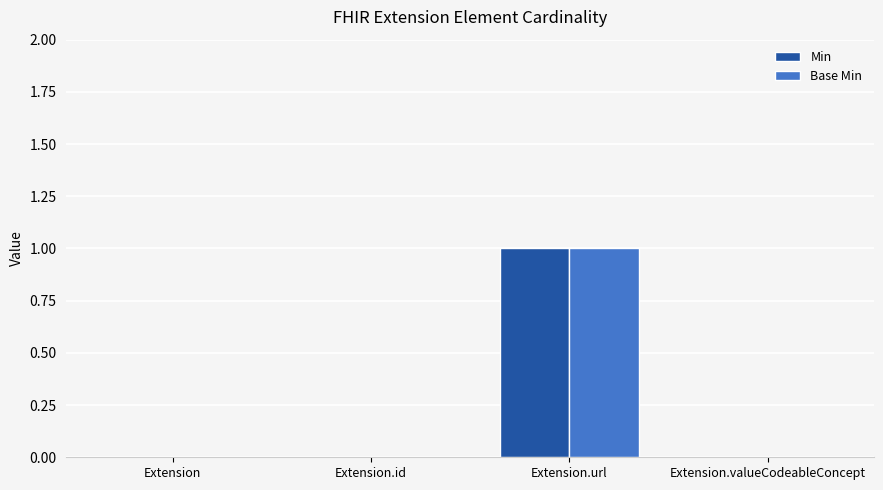

The value of Min at Extension.id is 0. True or false?

True